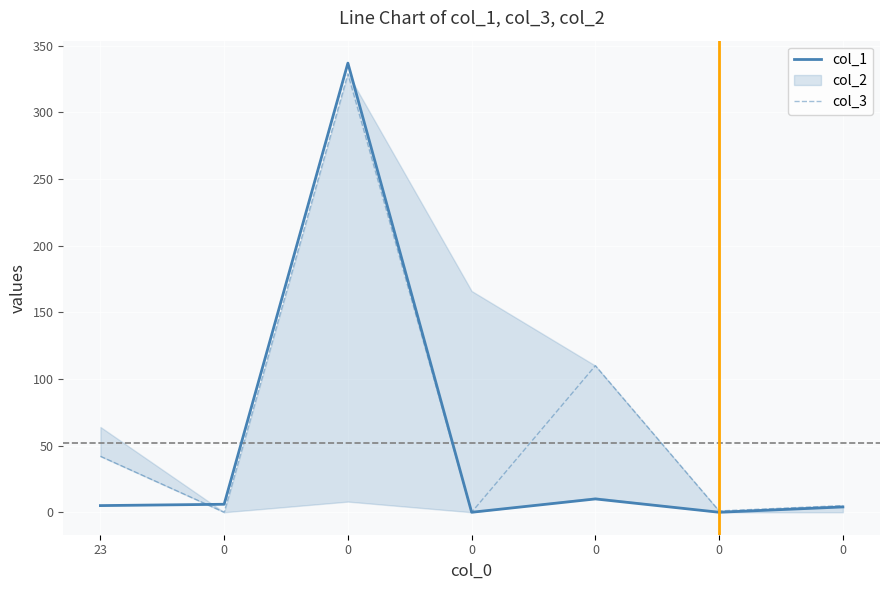

What is the difference between the highest and lowest values at 0?

6